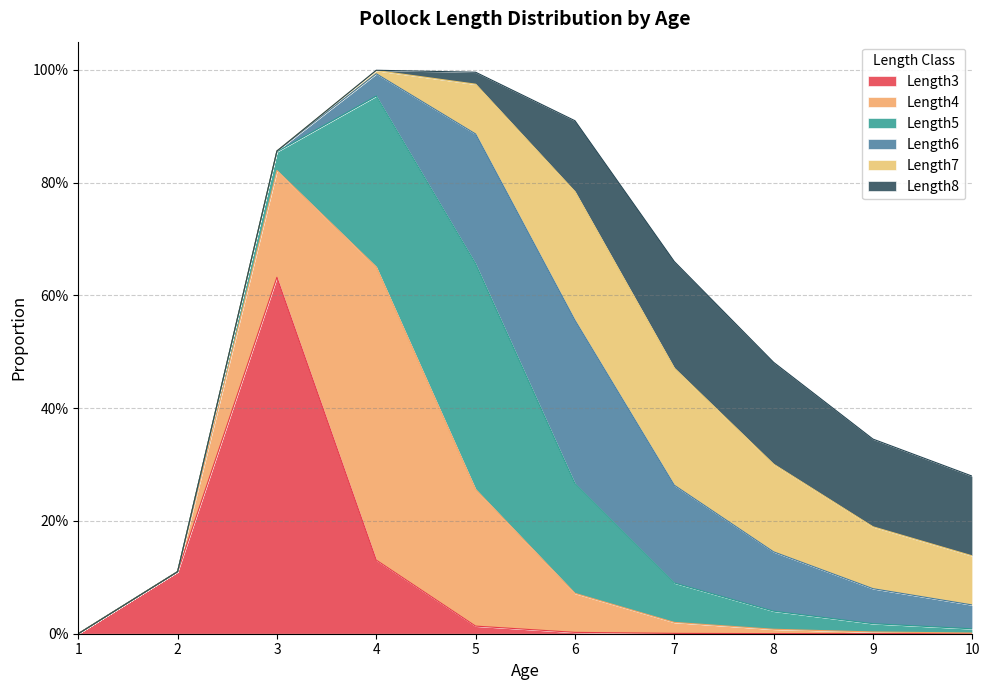

How many intersections are there between Length7 and Length8?

1